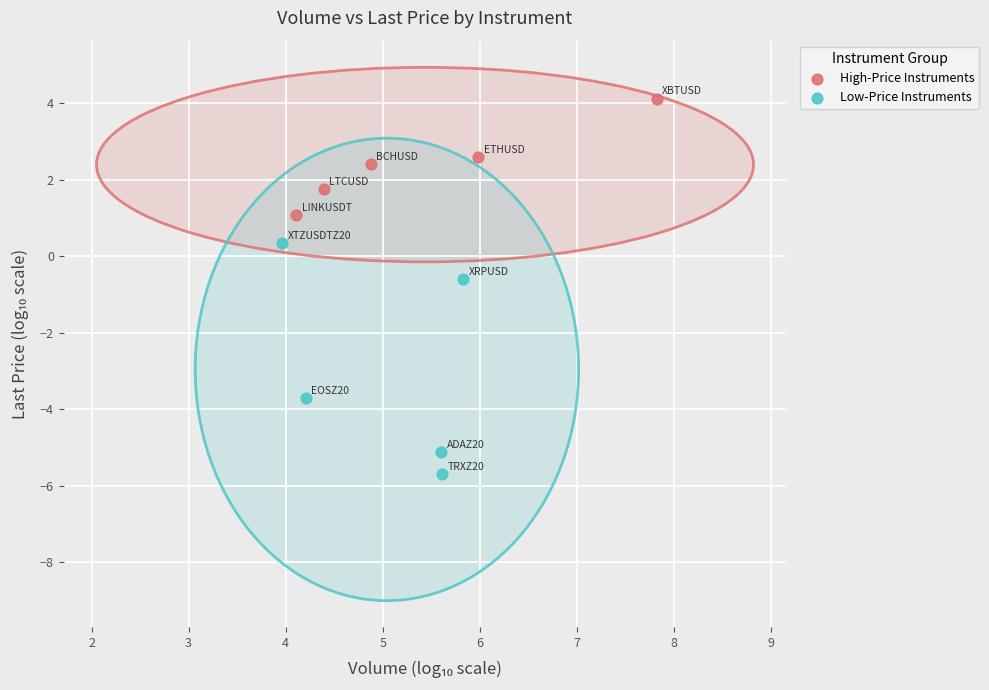

Which series reaches the maximum Y coordinate?

High-Price Instruments